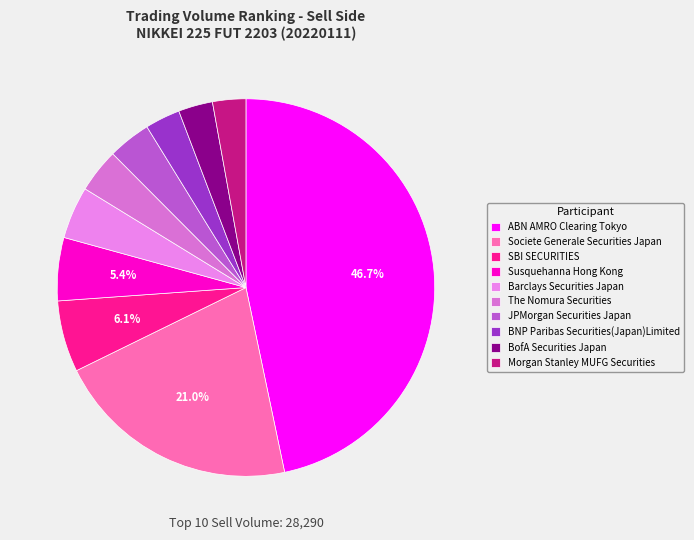

To the nearest percent, what is the average slice percentage?

10%